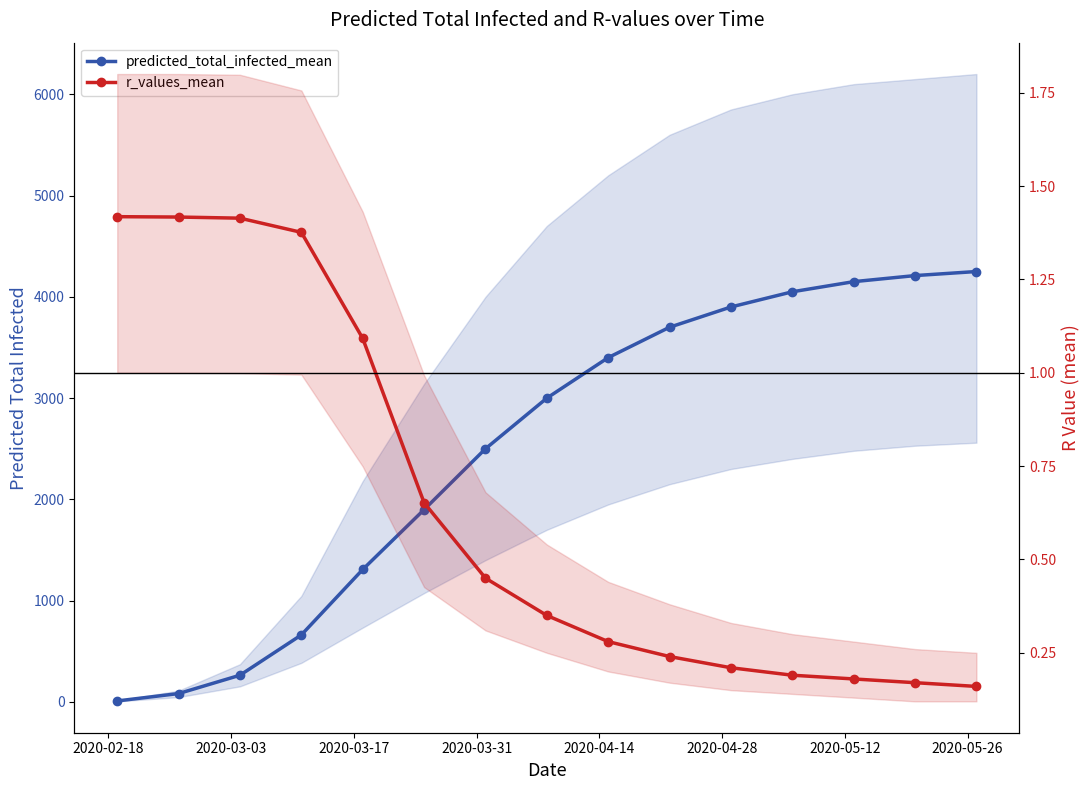

Does the chart display data point markers on the line(s)?

Yes